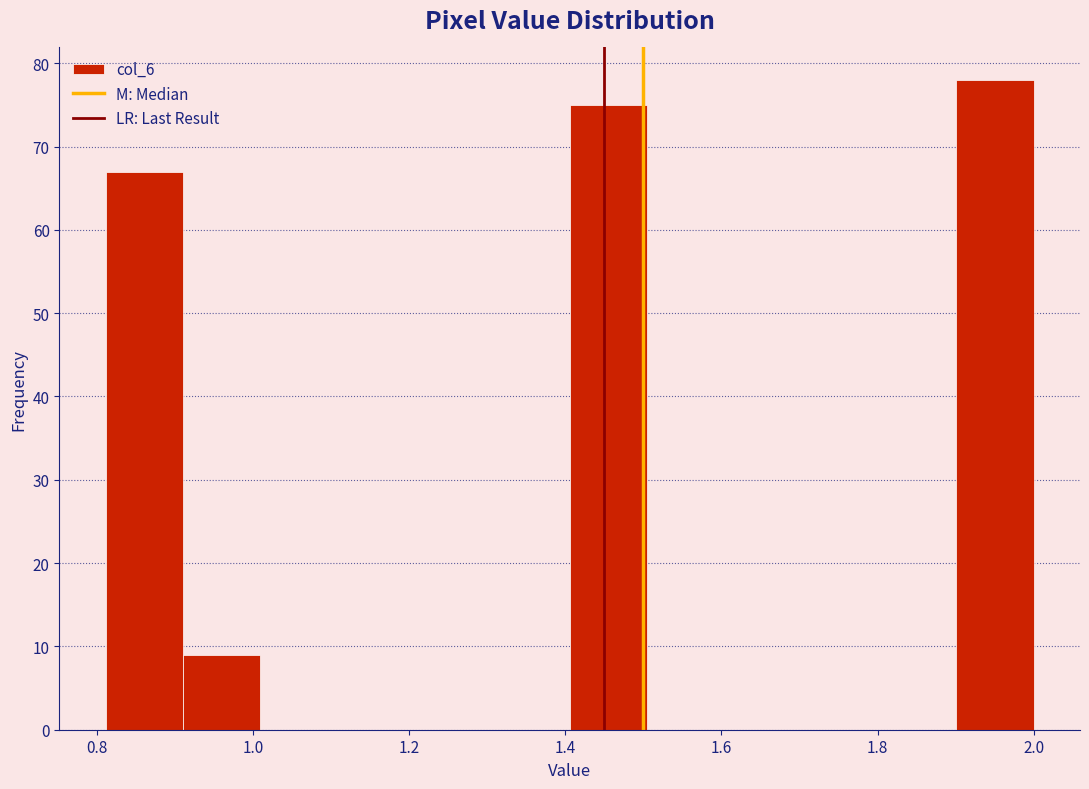

Reading left to right, transcribe this chart: for each bar, give the range it covers on the x-axis and its height. Neither the bar edges nor the heights are printed on the chart, so give them approximately, as read against the axes.

0.82 to 0.92: 67
0.92 to 1.00: 9
1.00 to 1.10: 0
1.10 to 1.20: 0
1.20 to 1.30: 0
1.30 to 1.40: 0
1.40 to 1.50: 75
1.50 to 1.60: 0
1.60 to 1.70: 0
1.70 to 1.80: 0
1.80 to 1.90: 0
1.90 to 2.00: 78